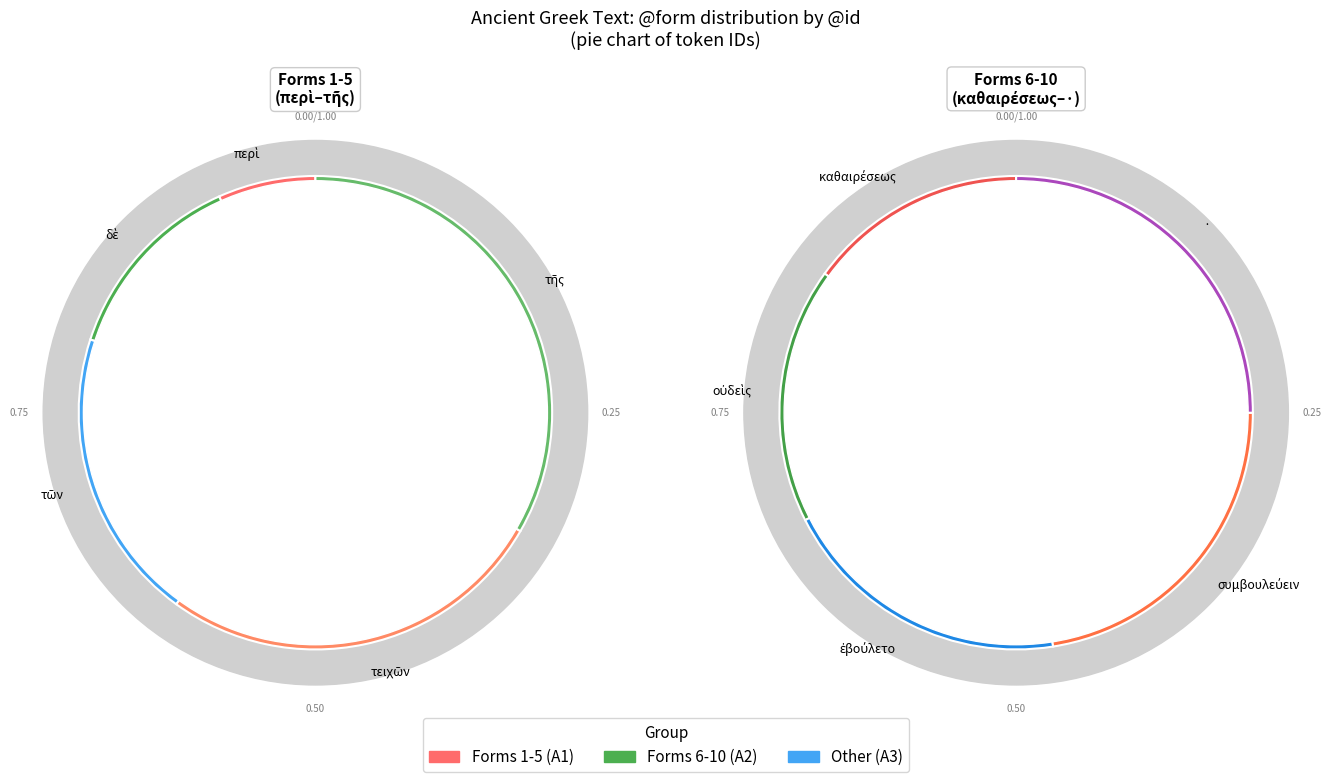

Does συμβουλεύειν represent more than half of the total?

No